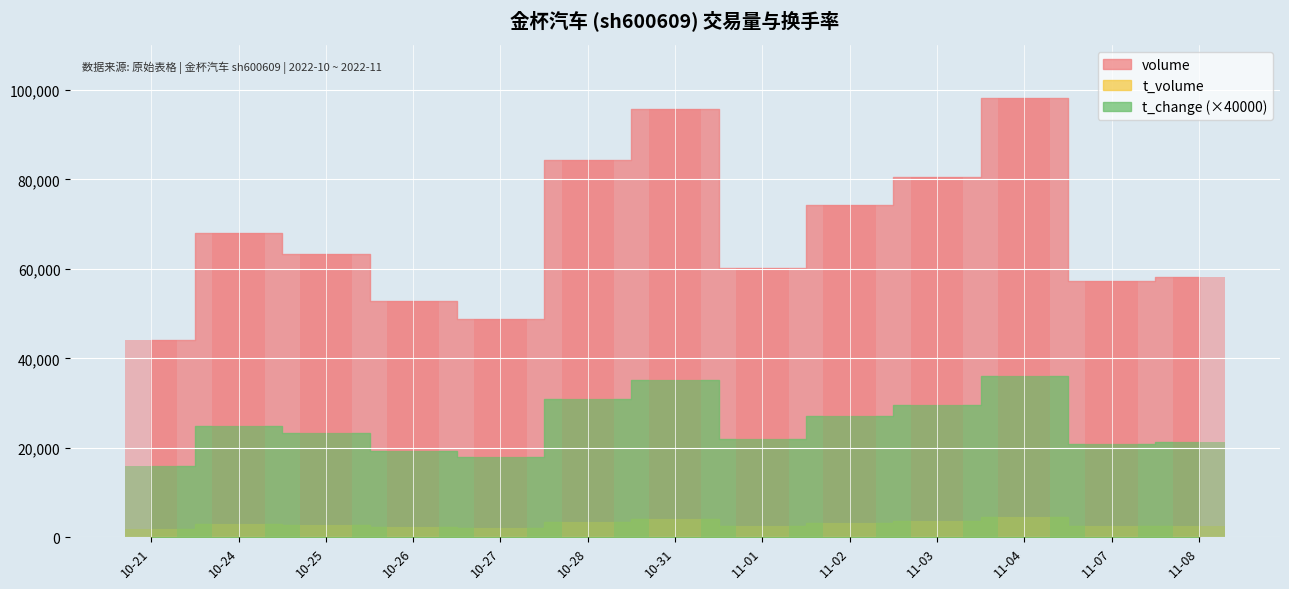

What is the difference between the second highest and minimum values in the t_volume series?

2058.0